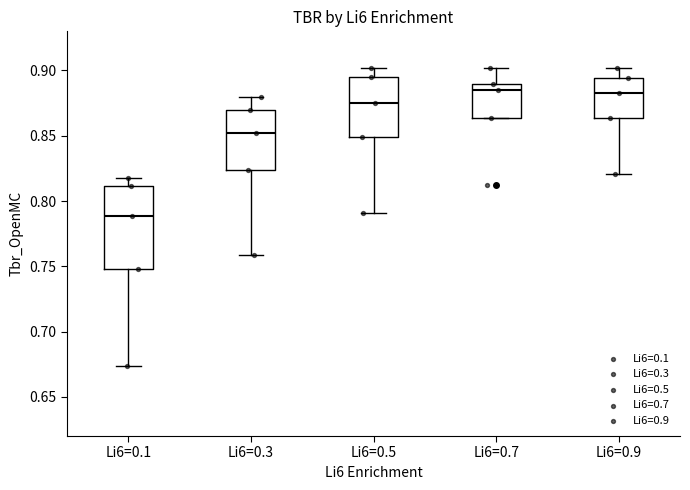

Where does the median line of the box for Li6=0.1 sit on the y-axis? The values are not printed on the chart, so give them approximately, as read against the axis.

0.790